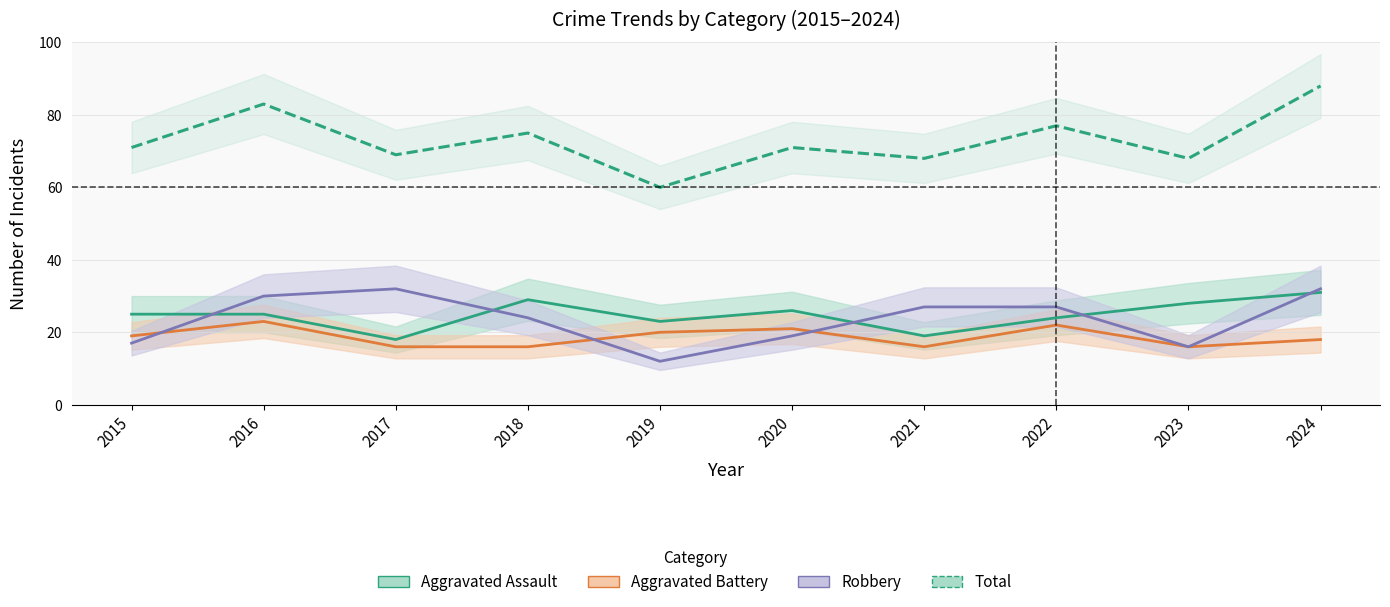

Which series has the largest total across all categories?

Total